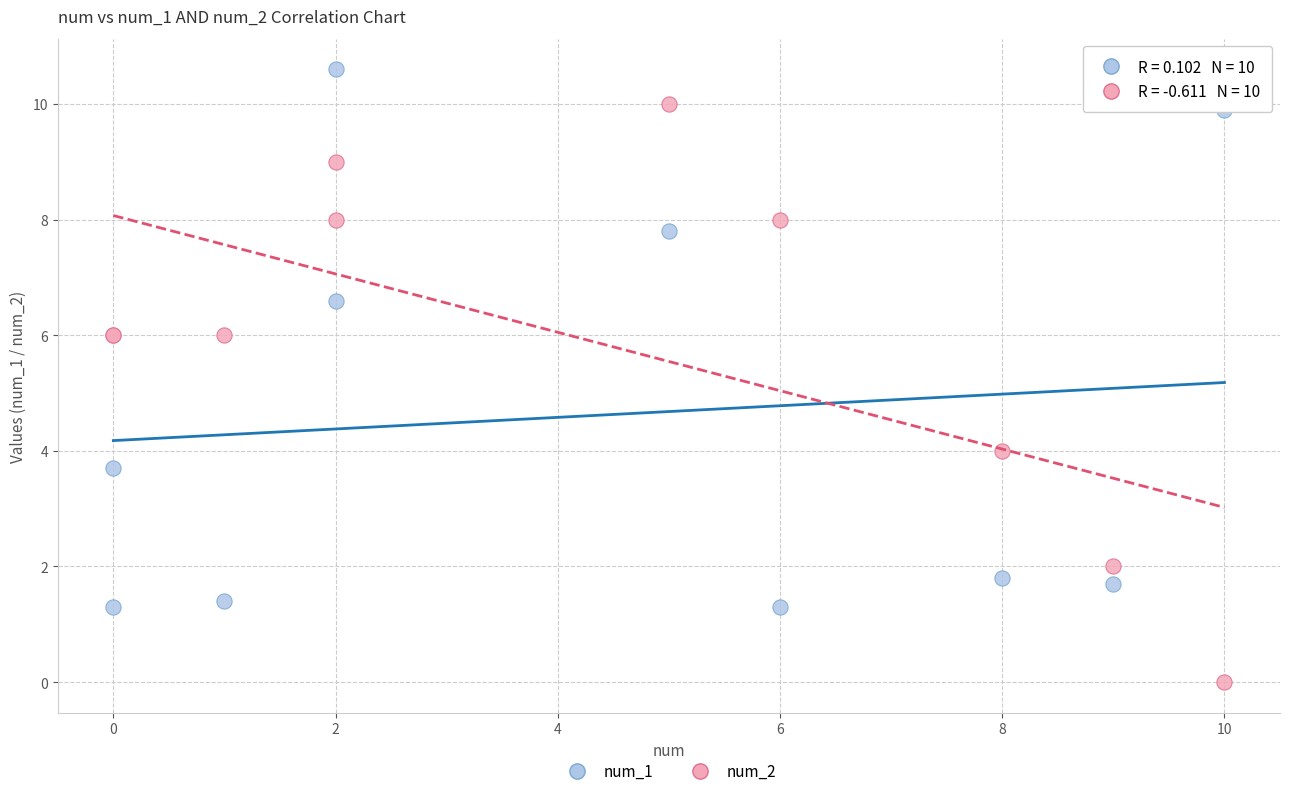

Which series reaches the maximum Y coordinate?

num_1